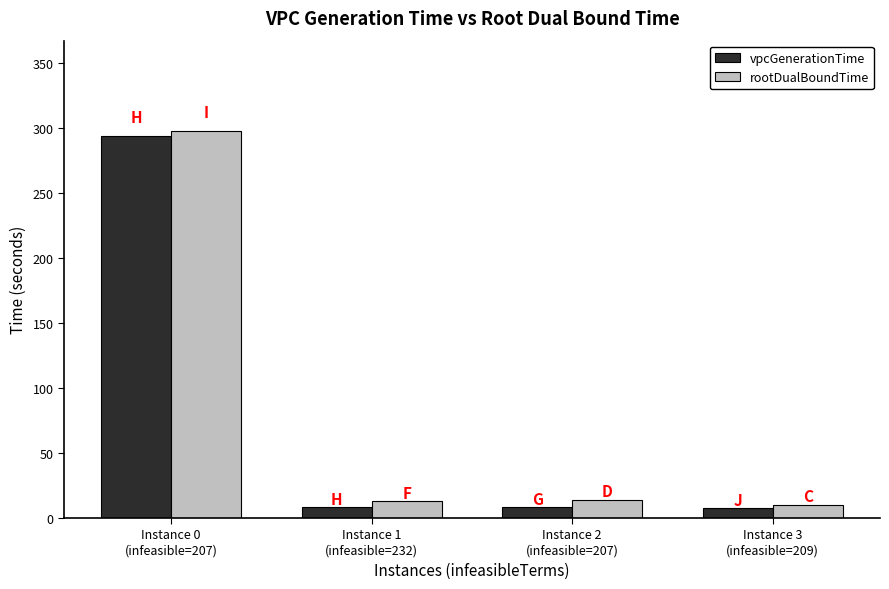

What is the minimum value shown in the chart?

7.7